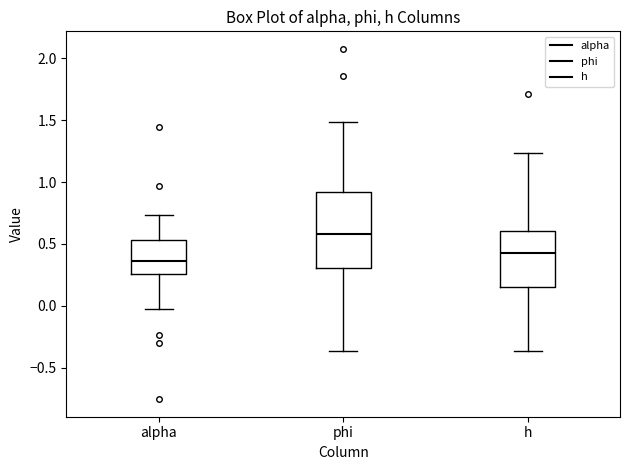

Comparing the boxes themselves (not the whiskers), which one is the tallest?

phi